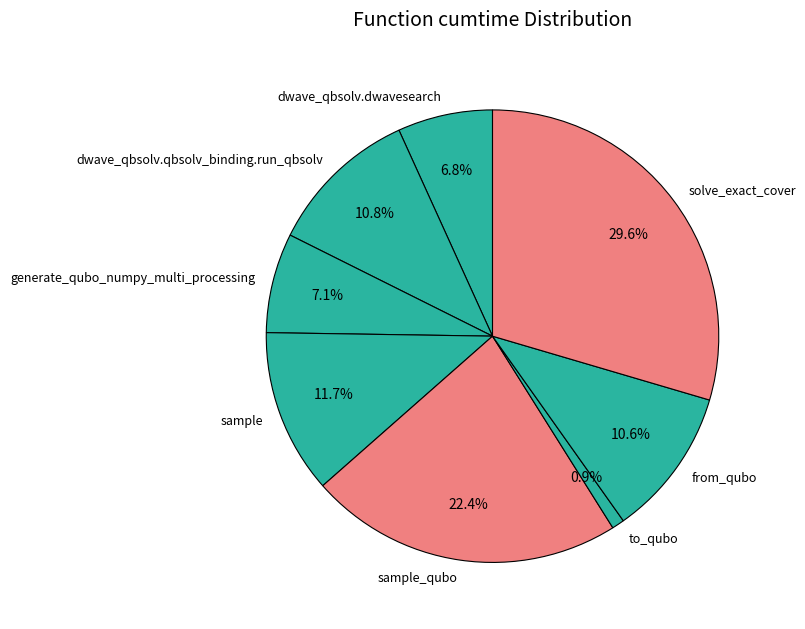

To the nearest percent, what percentage of the pie is to_qubo?

1%